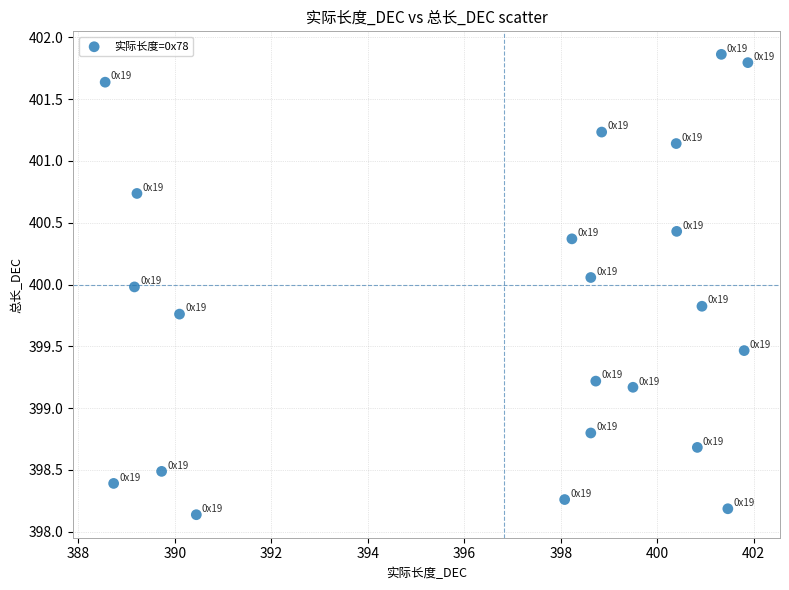

What is the range of X values (max minus min)?

13.3